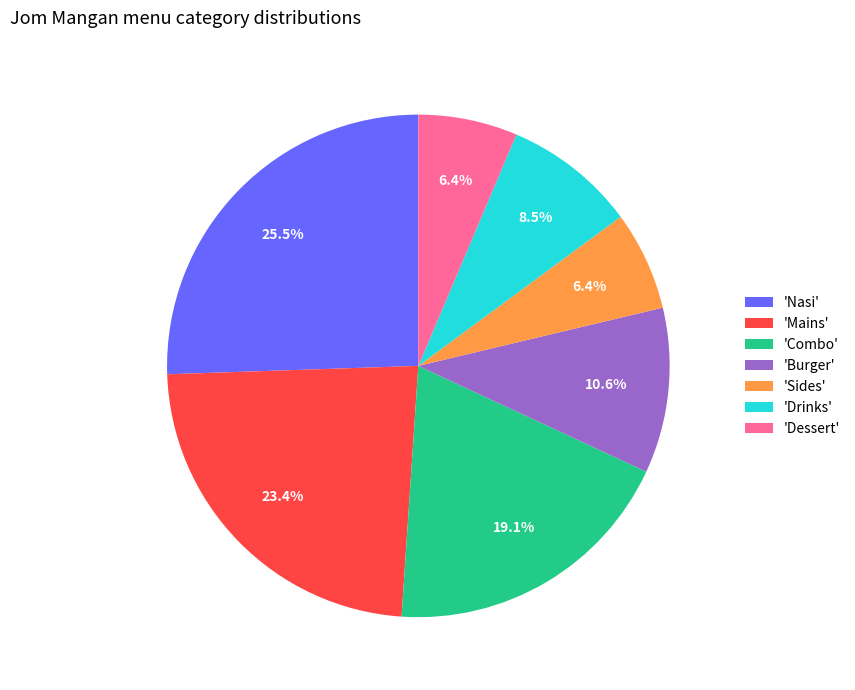

Does 'Nasi' account for over 50% of the chart?

No